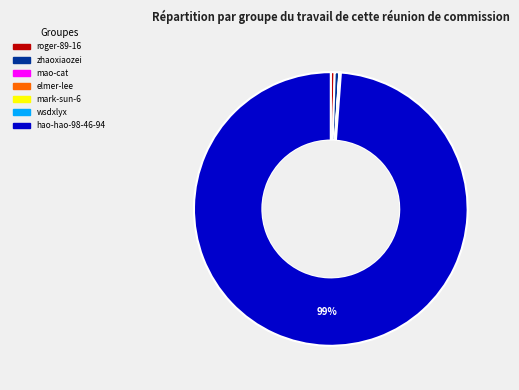

Which slice is the largest?

hao-hao-98-46-94